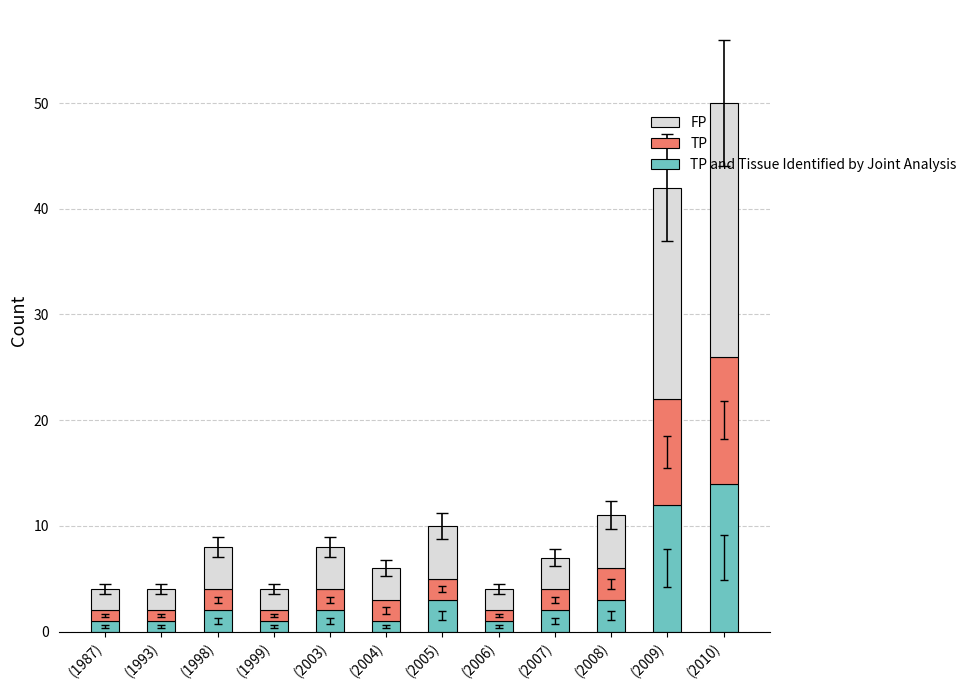

What is the total value across all series at (1998)?

8